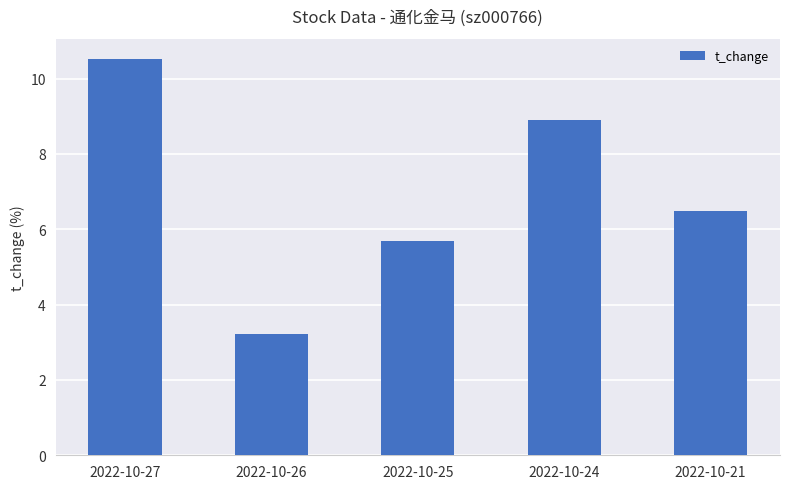

How many values exceed 6?

3